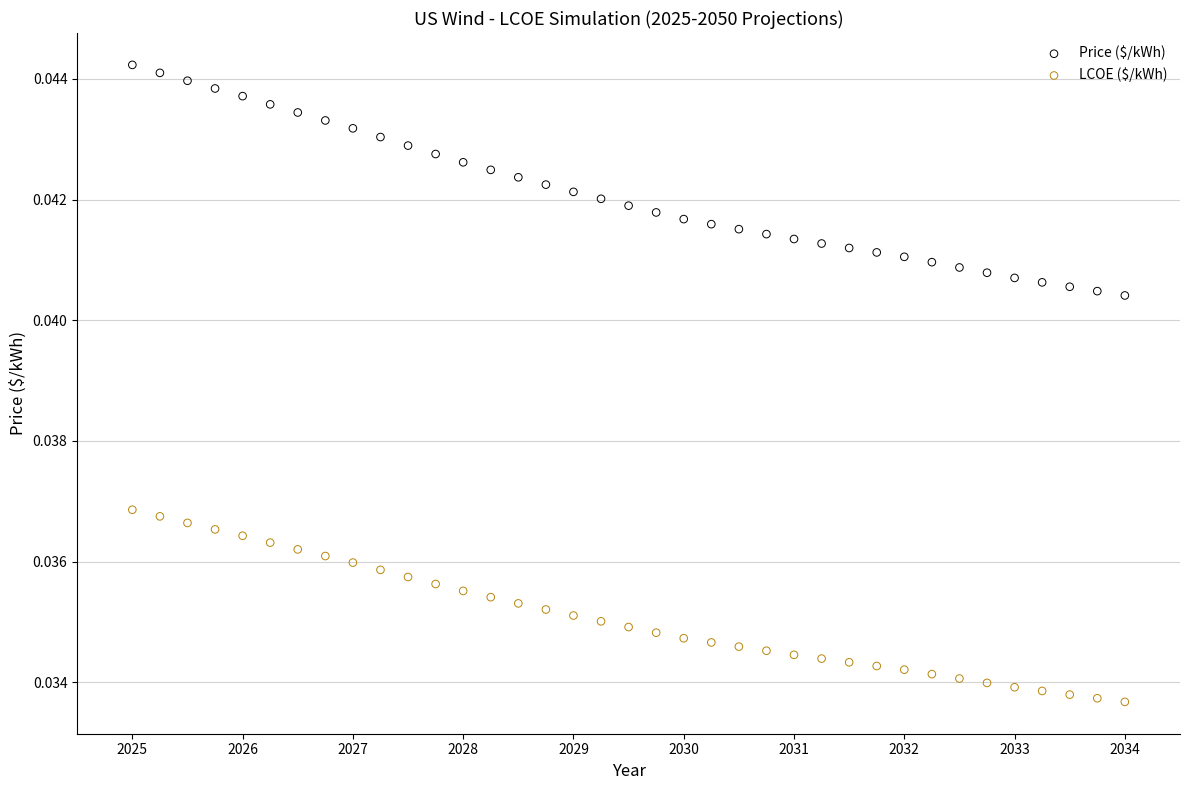

Which series has the widest spread of Y values?

Price ($/kWh)